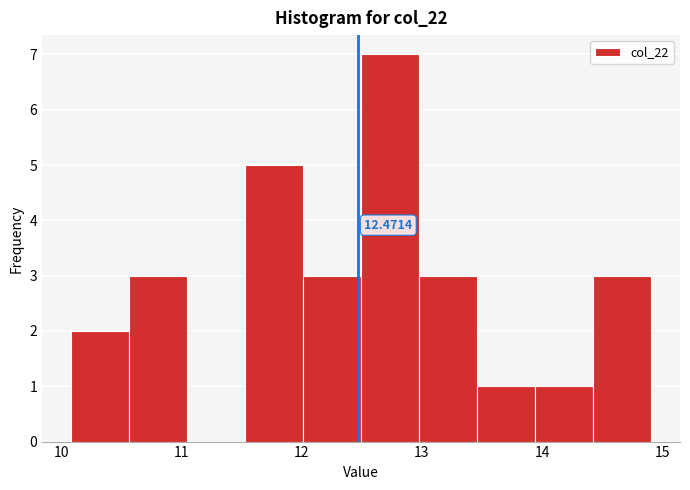

Over which range of the x-axis is the bar tallest?

12.5 to 13.0